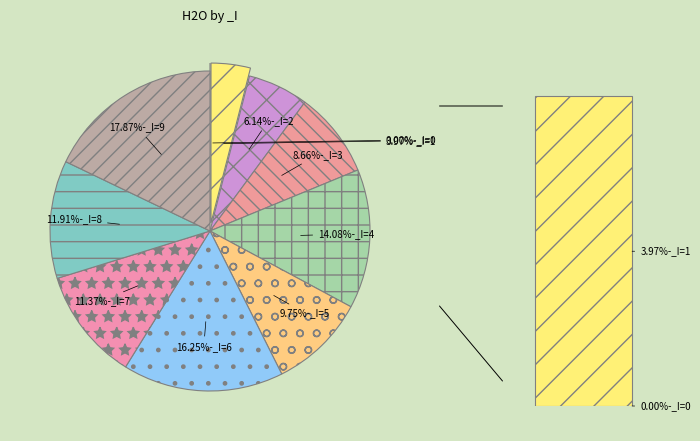

To the nearest percent, what is the combined percentage of 3 and 8?

21%